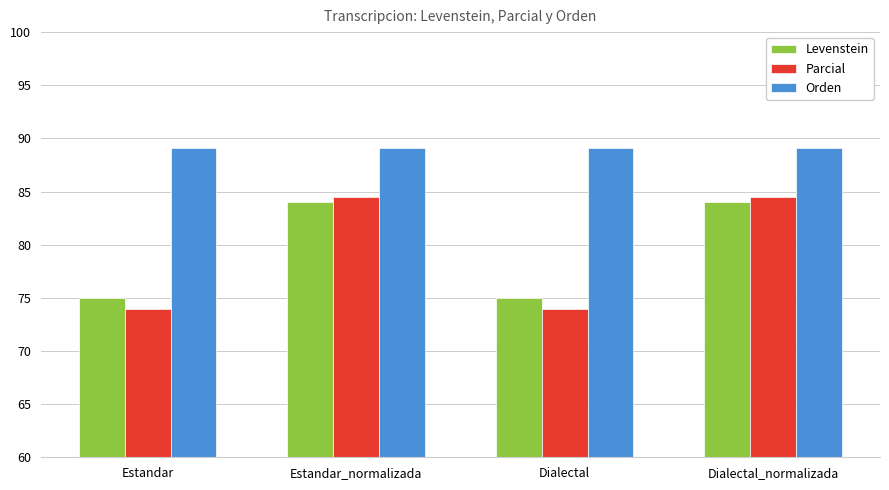

What is the label of the 3rd bar from the right?

Estandar_normalizada